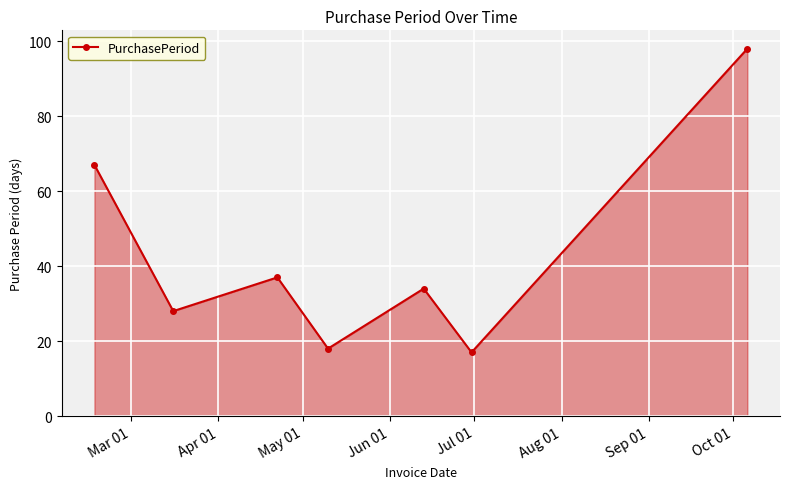

How many distinct data groups are displayed?

1